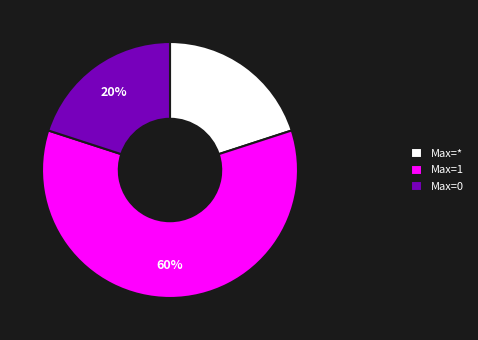

What is the largest slice in the pie chart?

Max=1